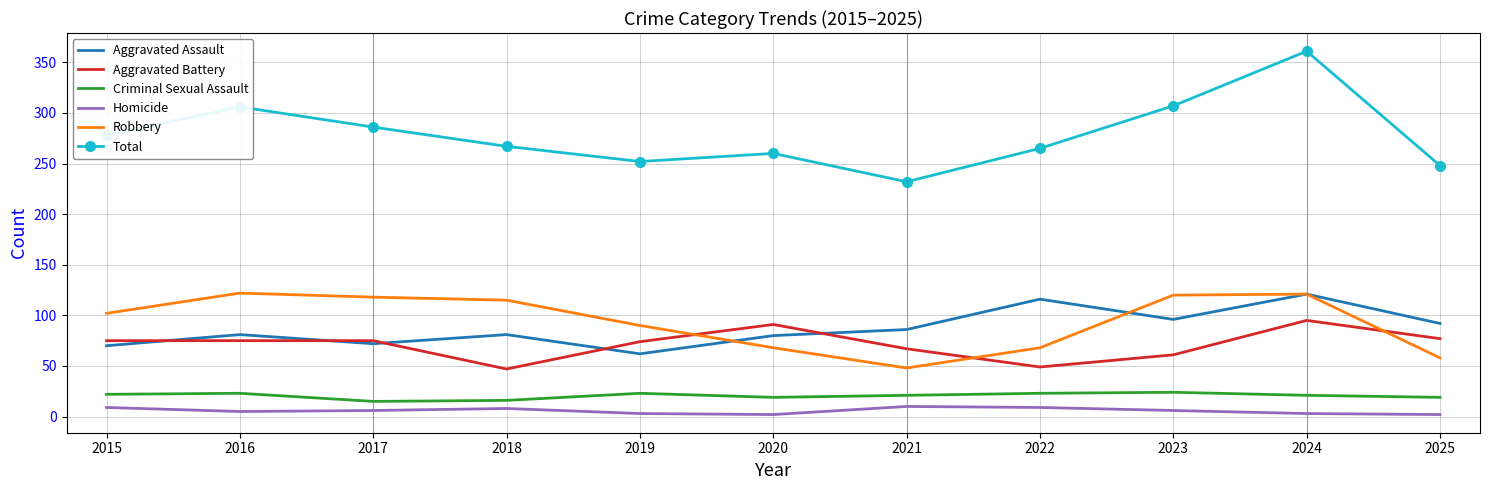

Which series has the largest total across all categories?

Total